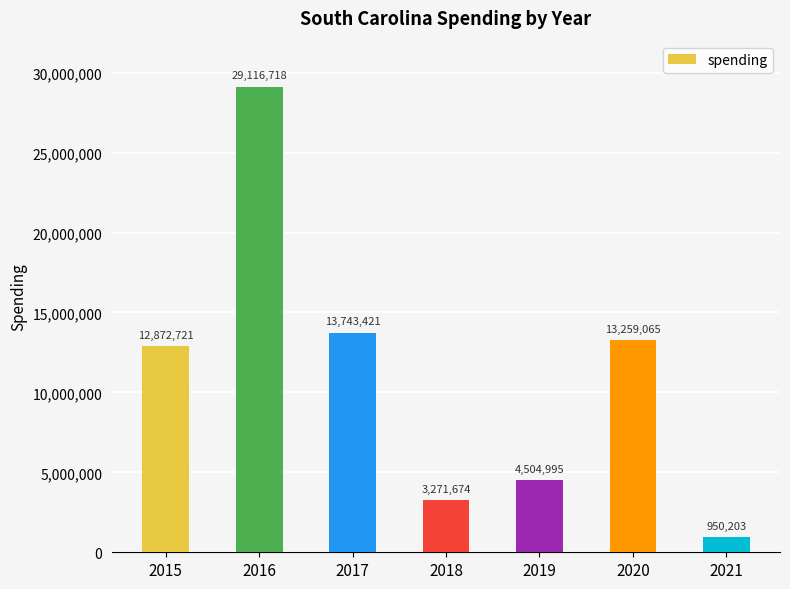

Which category has the highest value across all series?

2016